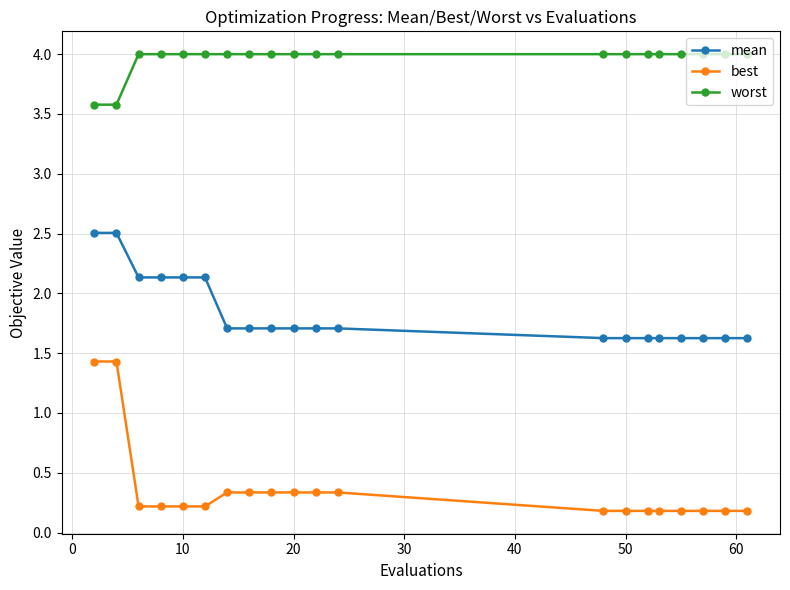

Which series has the widest spread of values?

best